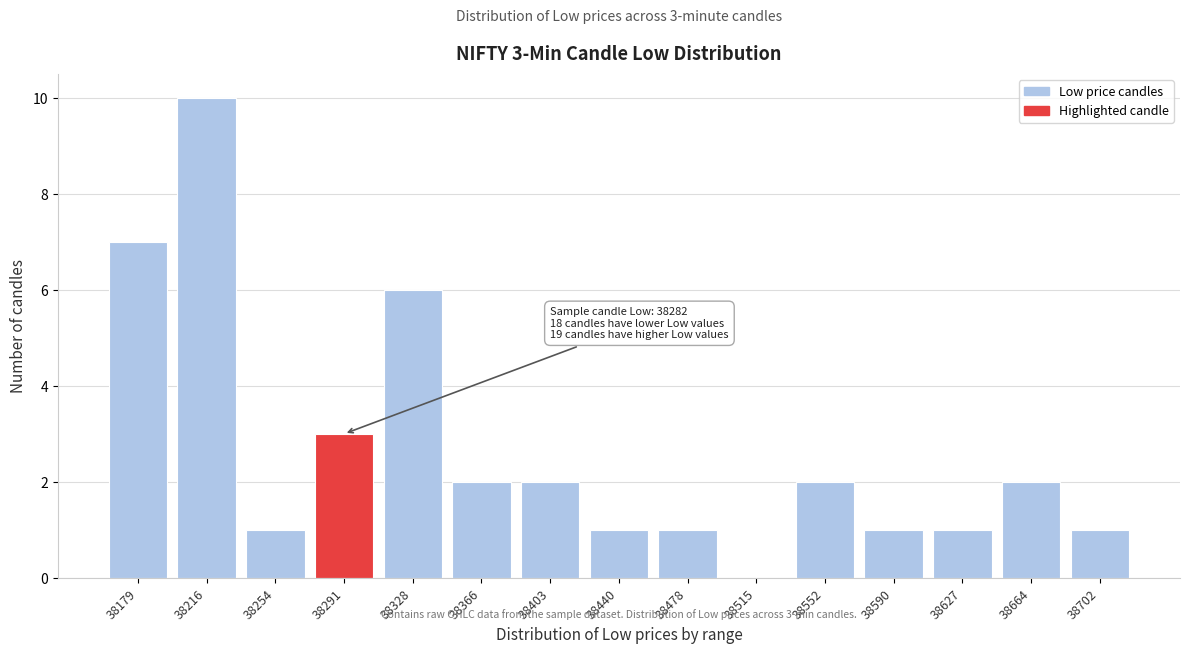

At which label is the value closest to 5?

38328